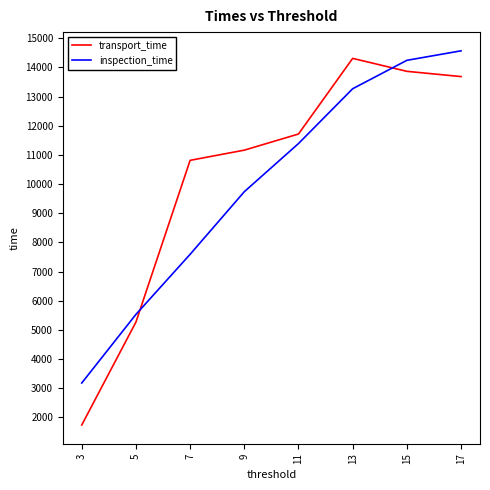

True or false: inspection_time and transport_time intersect in this chart.

True